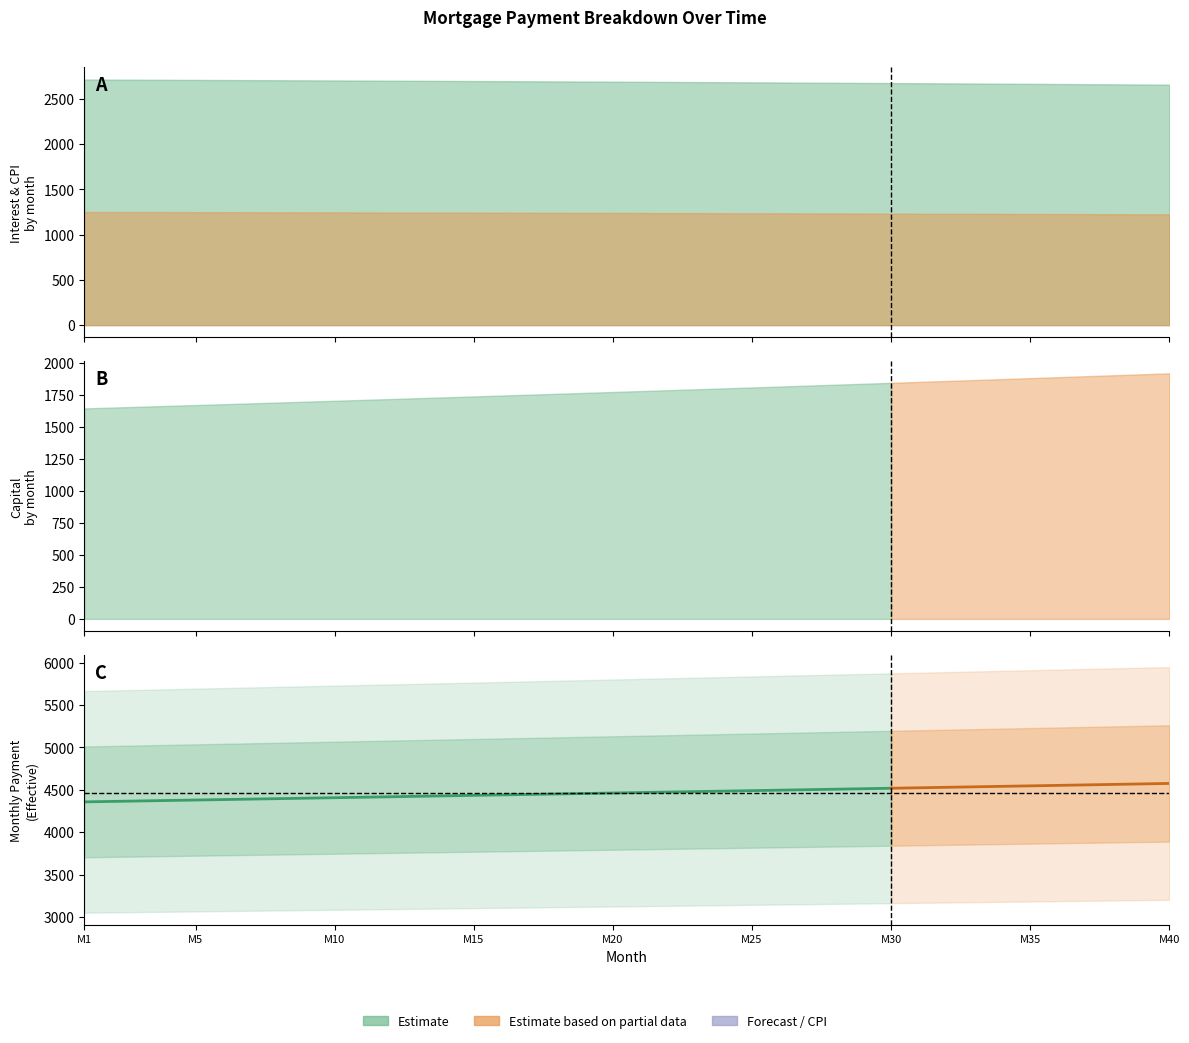

Which series changed the most between 22 and 31?

capital